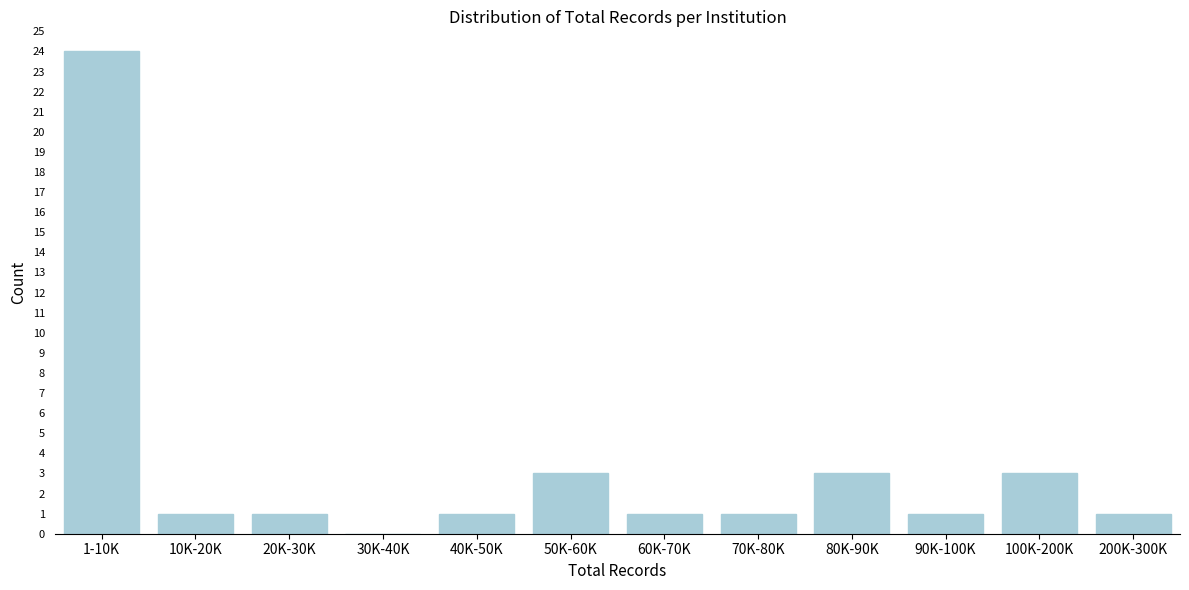

Reading right to left, extract all data points from this chart.

200K-300K=1	100K-200K=3	90K-100K=1	80K-90K=3	70K-80K=1	60K-70K=1	50K-60K=3	40K-50K=1	30K-40K=0	20K-30K=1	10K-20K=1	1-10K=24